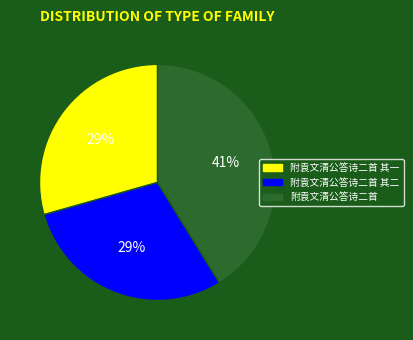

Is there any slice that represents more than half of the pie?

No